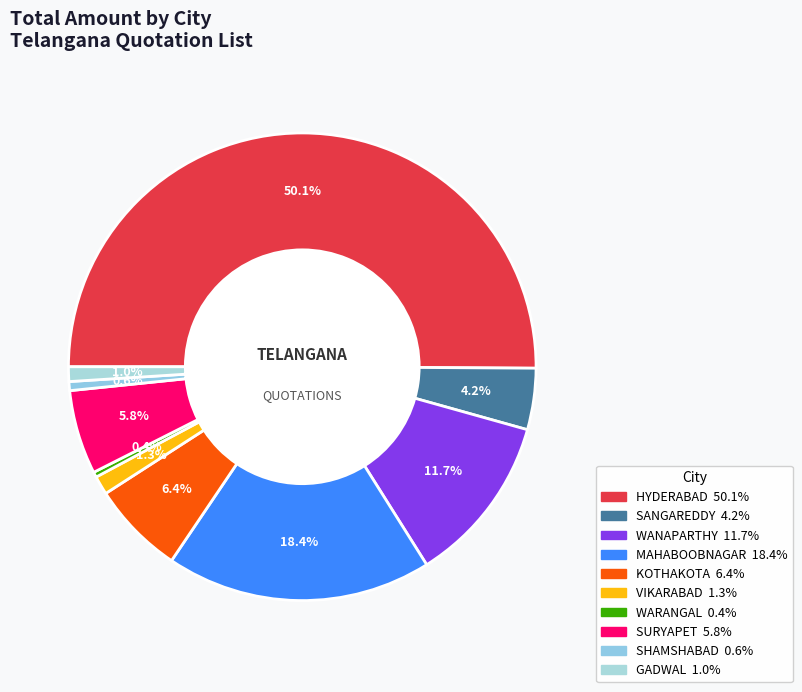

Which category has the biggest portion of the pie?

HYDERABAD